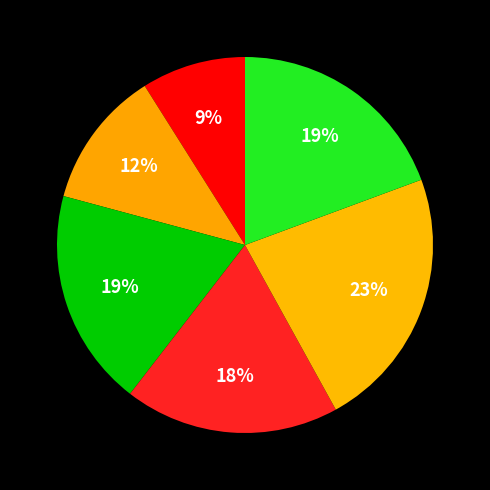

How many slices are in this pie chart?

6